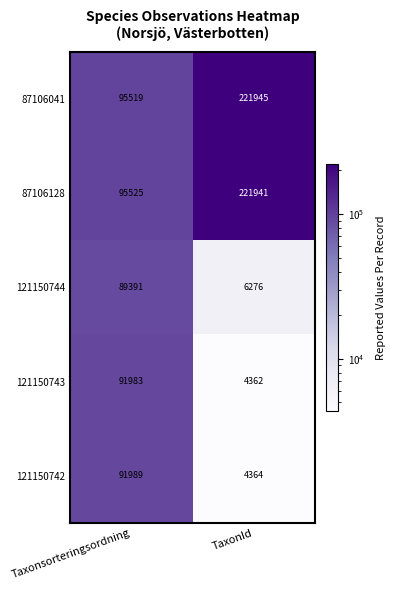

Between Taxonsorteringsordning and TaxonId, which series saw the biggest shift?

87106041